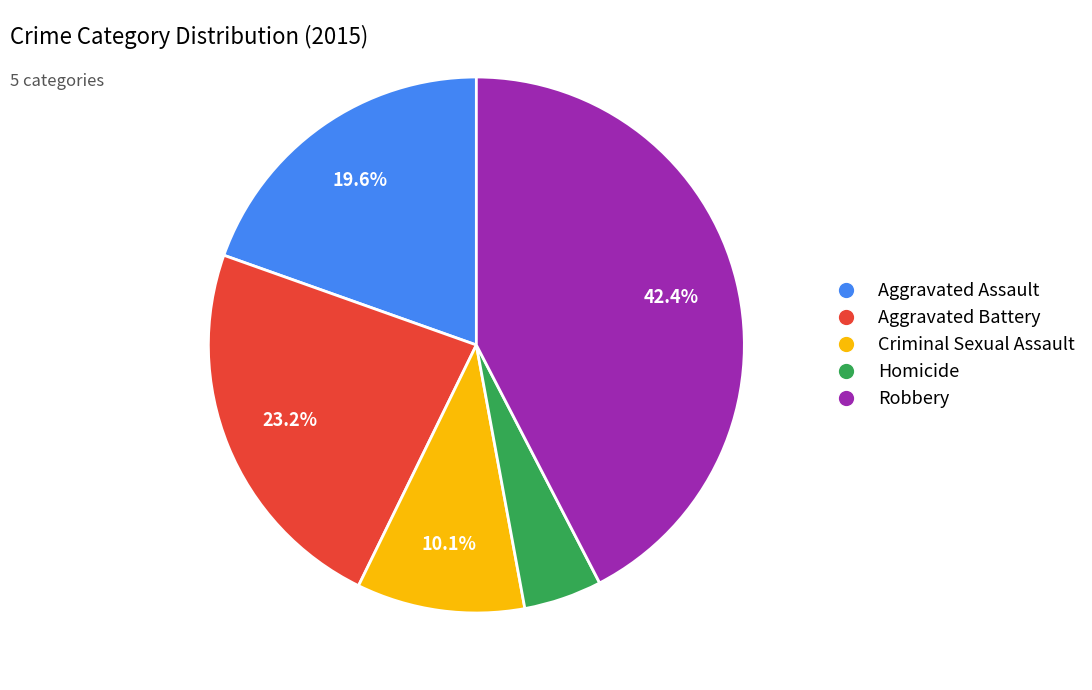

The Robbery slice represents 42% of the pie. True or false?

True